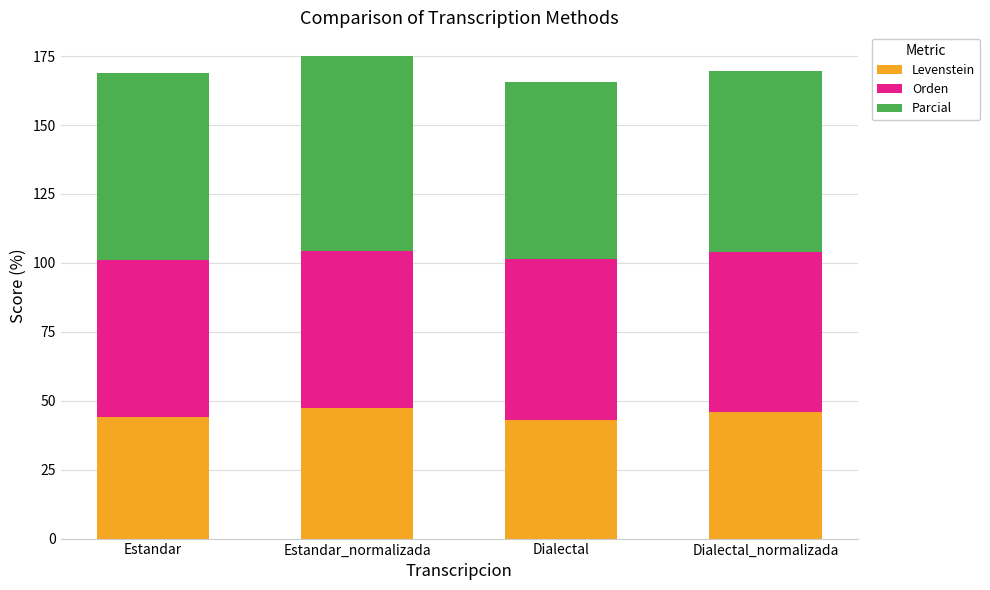

What is the lowest value of the Levenstein series?

43.2